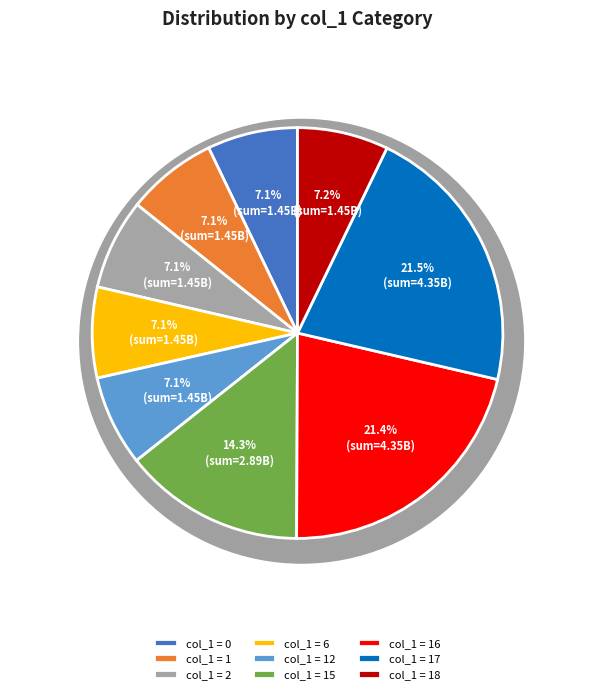

Is 15 the majority of the pie?

No